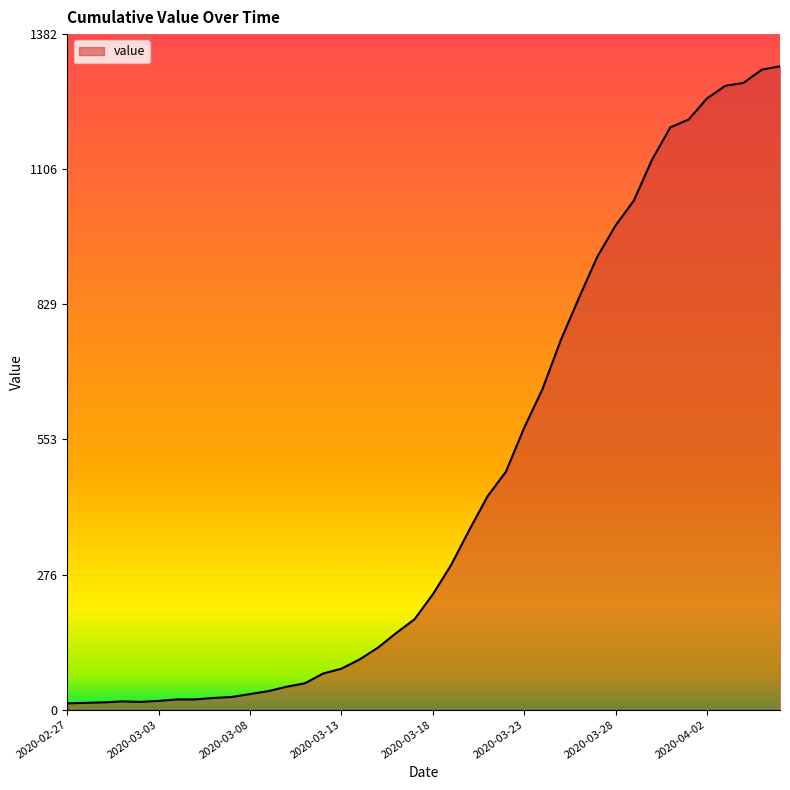

What is the difference between the maximum and minimum values?

1304